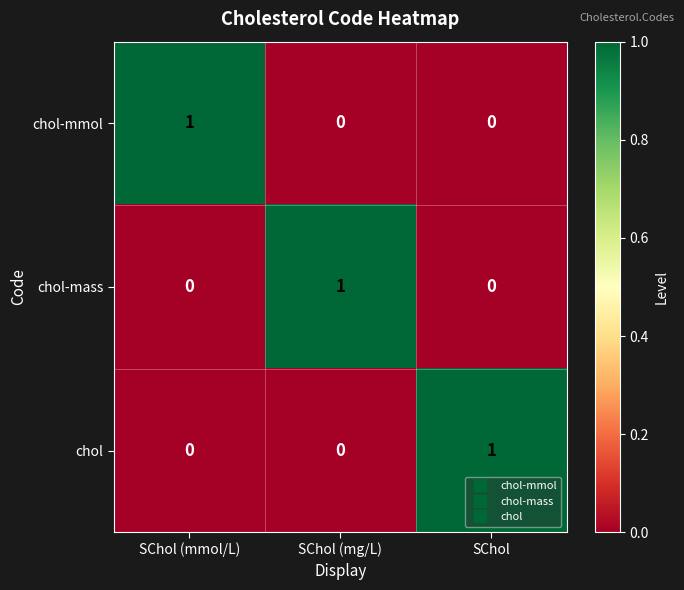

What is the maximum value shown in the chart?

1